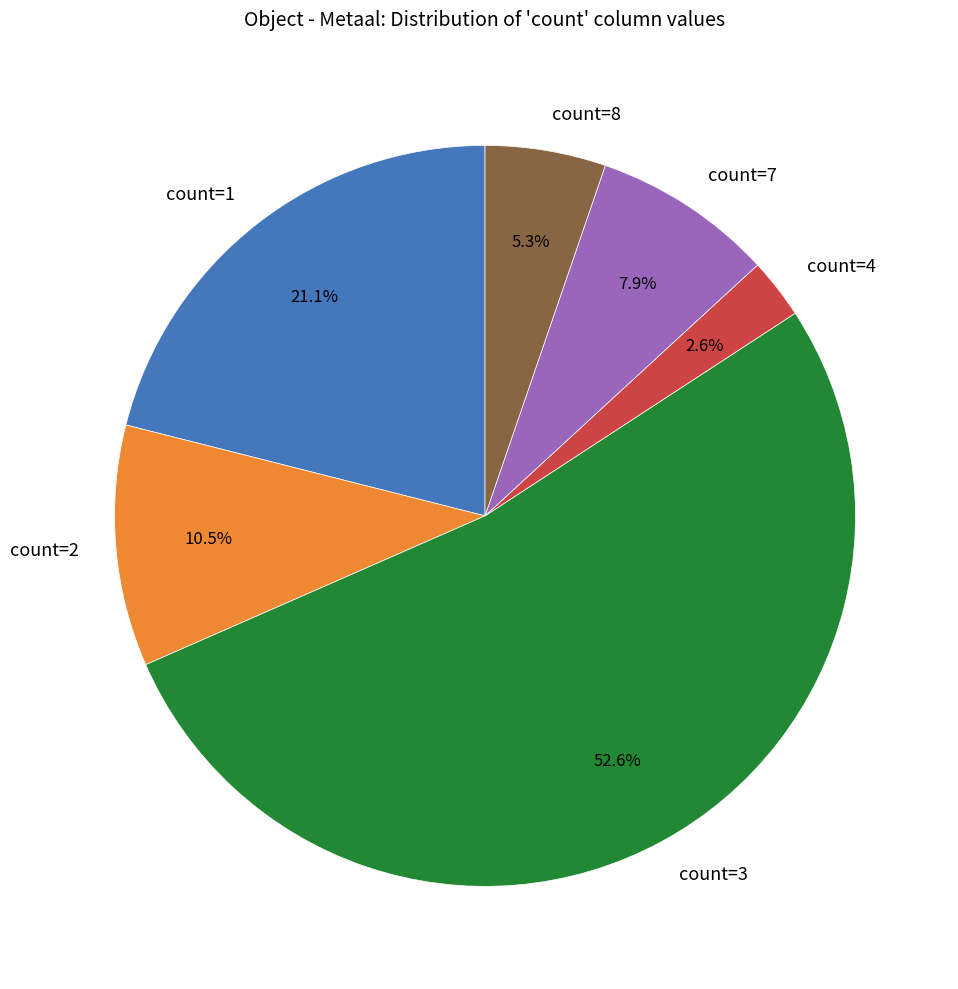

Combined, do count=3 and count=1 account for over 50%?

Yes